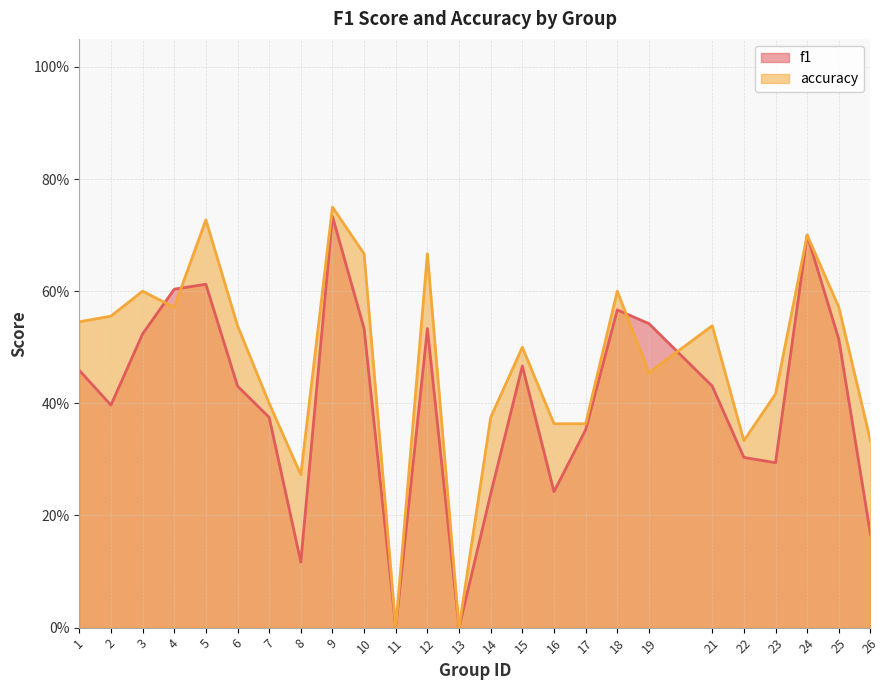

The value of accuracy at 25 is 0.6. True or false?

True